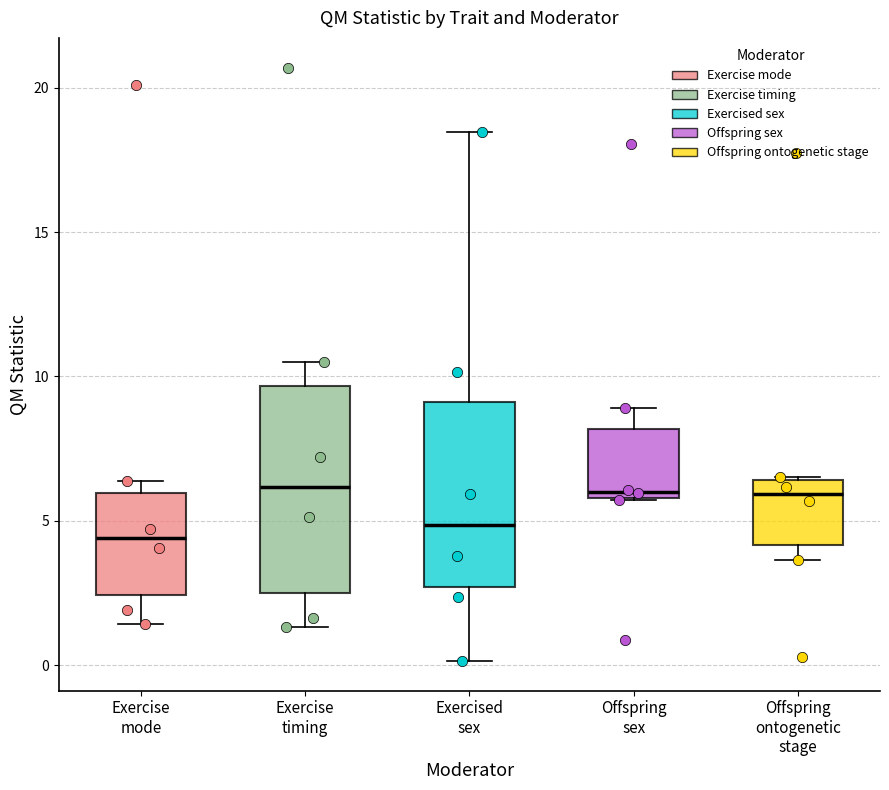

Which box is the tallest, from its lower edge to its upper edge?

Exercise timing